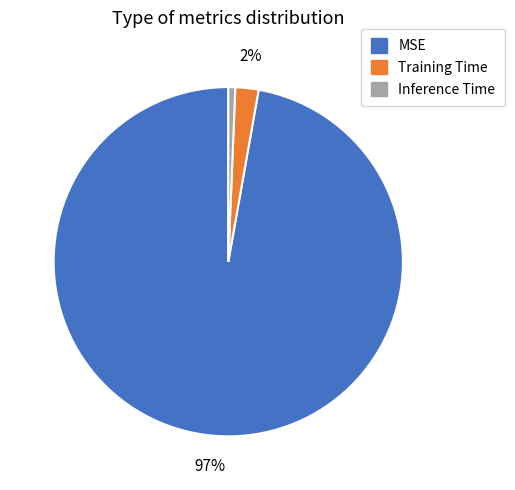

Is it true that MSE is 97% of the pie?

True